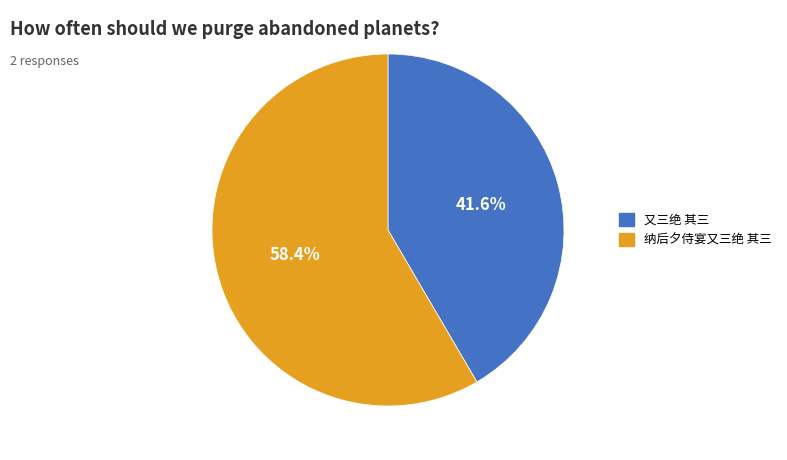

To the nearest percent, what is the combined percentage of 纳后夕侍宴又三绝 其三 and 又三绝 其三?

100%